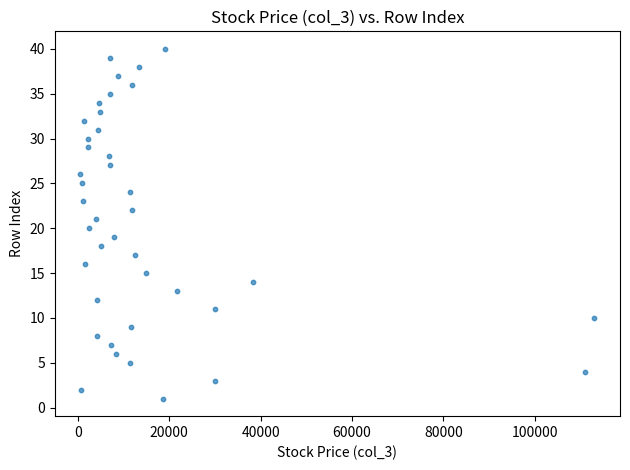

What is the range of Y values (max minus min)?

39